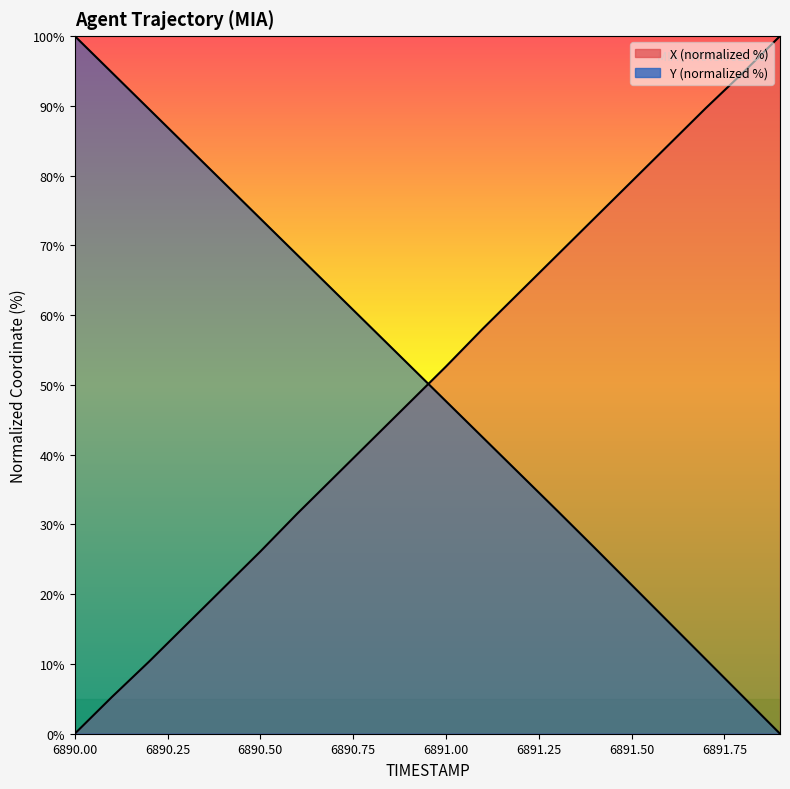

At which label is X closest to 50?

6891.0